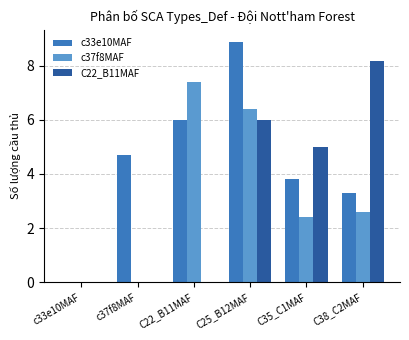

Which series has the largest total across all categories?

c33e10MAF